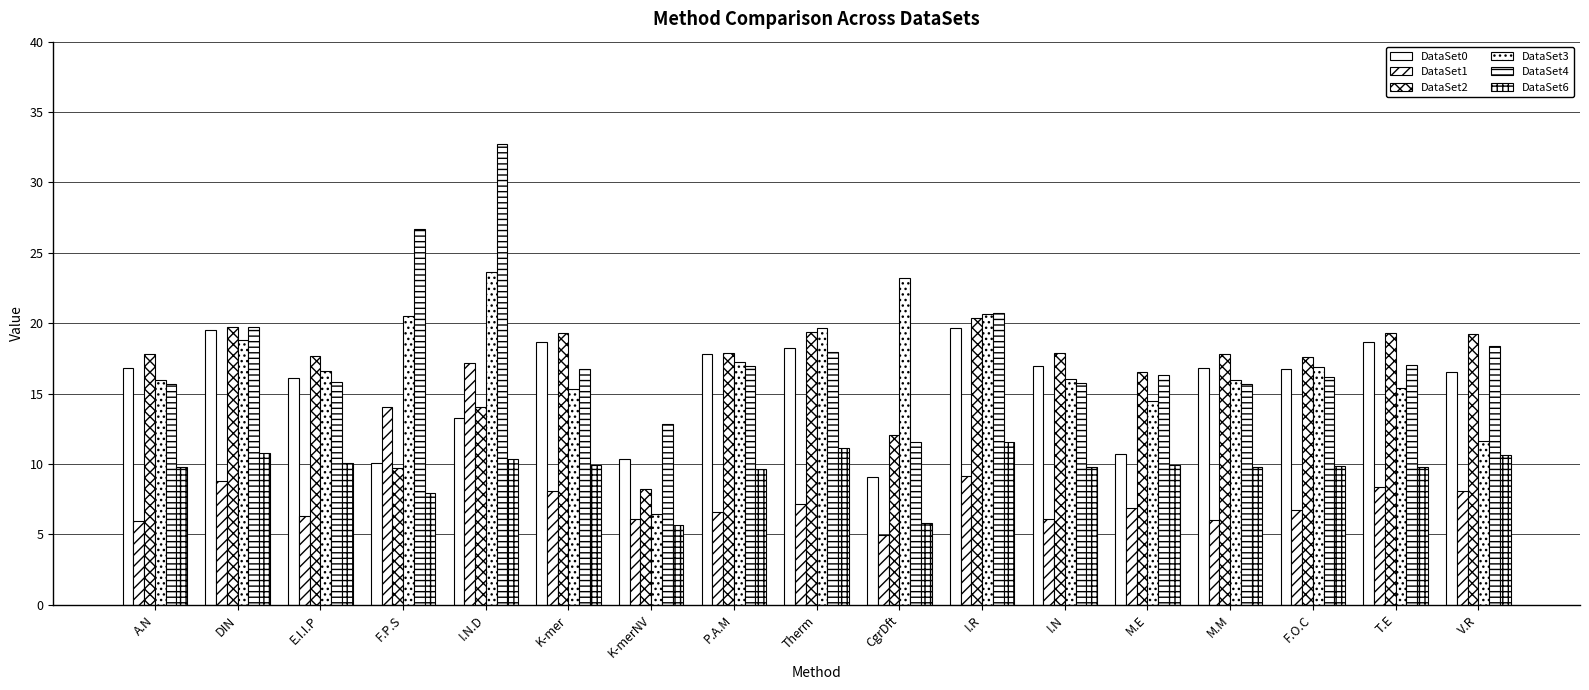

Is the value of DataSet1 at P.A.M greater than the value of DataSet6 at K-mer?

No